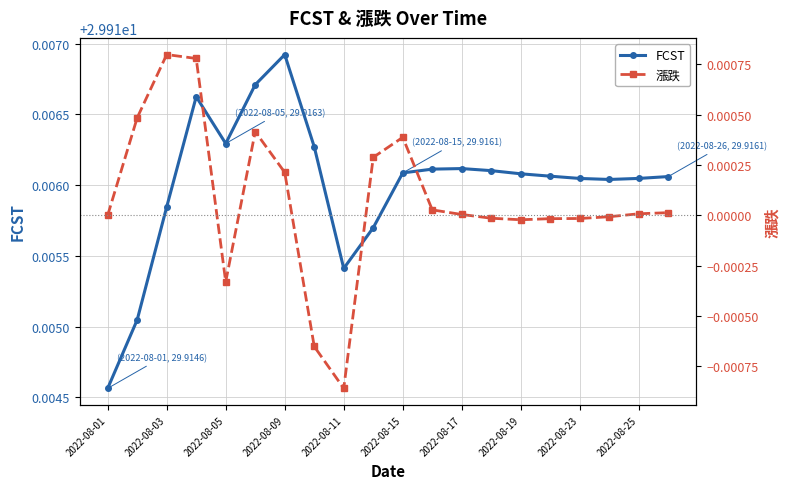

True or false: FCST and 漲跌 intersect in this chart.

False